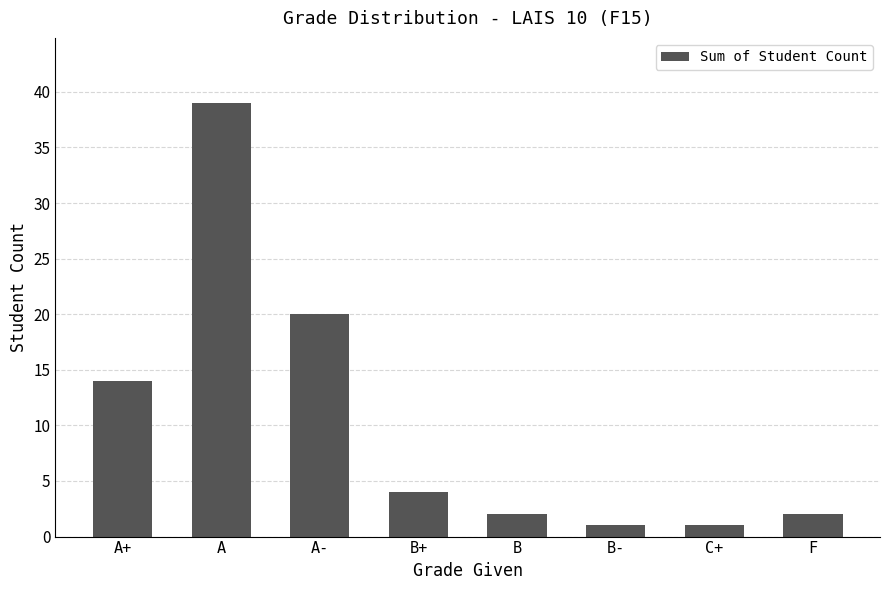

What is the difference between the second highest and second lowest values?

19